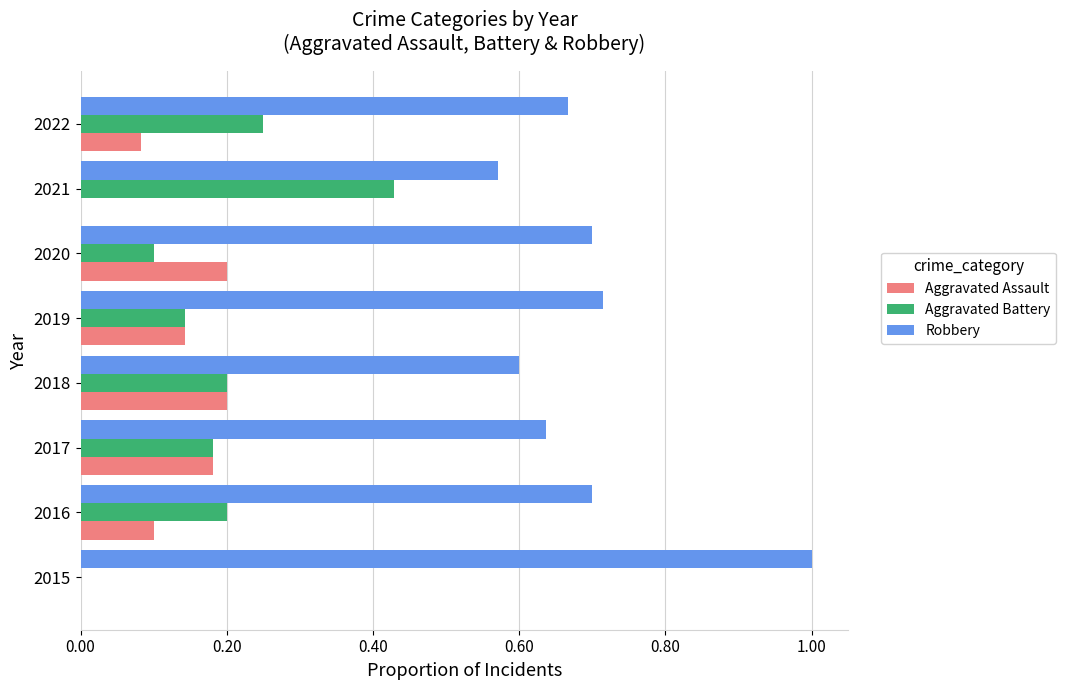

Is it true that Robbery equals 0.7 at 2019?

True